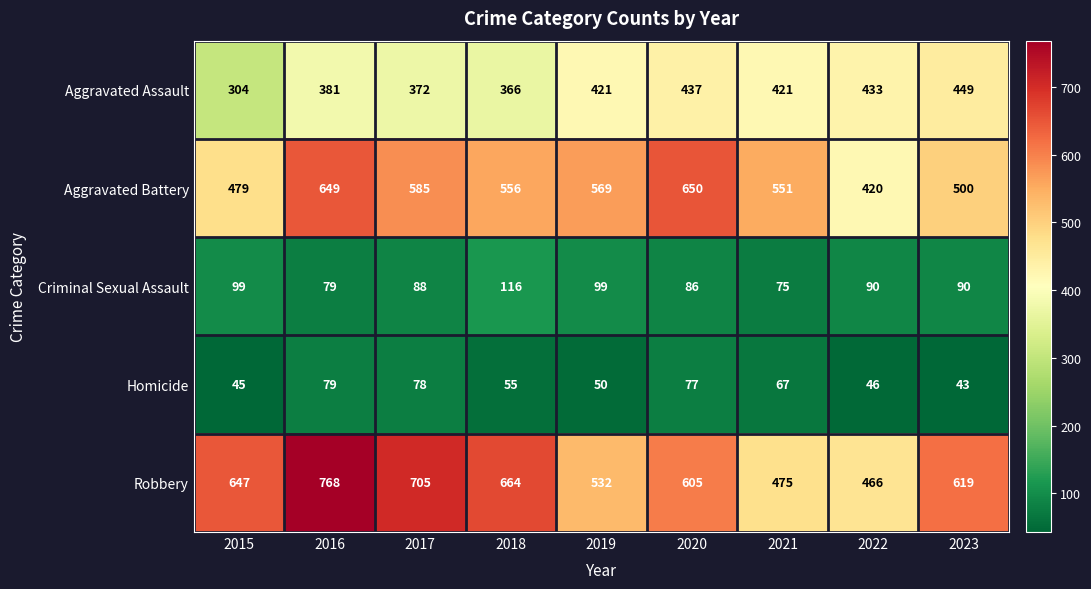

Rank the series by their maximum value, from lowest to highest.

Homicide, Criminal Sexual Assault, Aggravated Assault, Aggravated Battery, Robbery